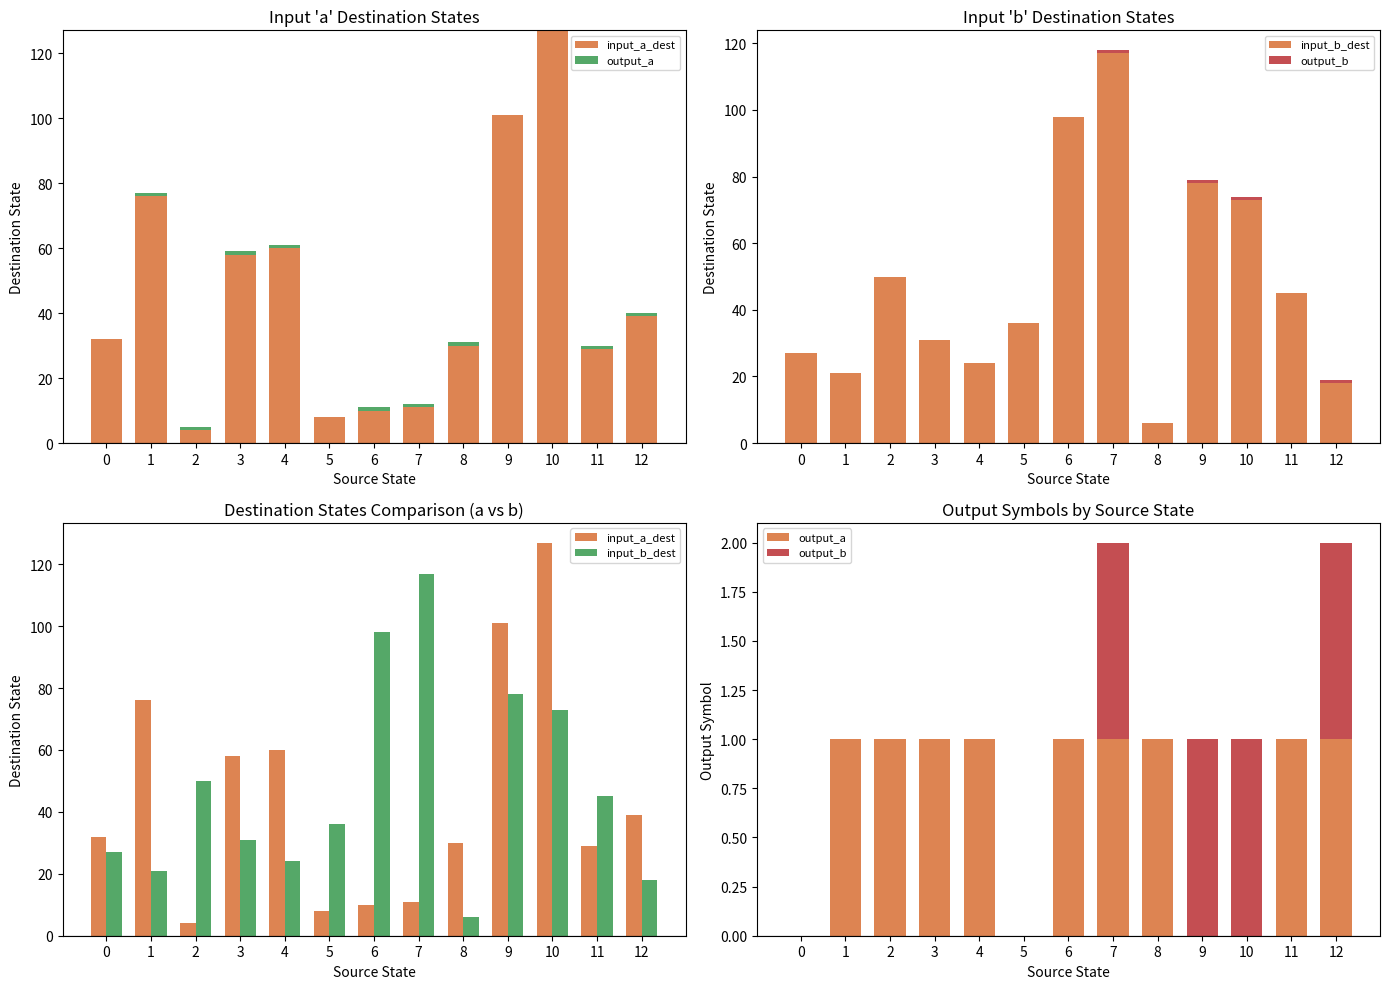

What is the sum of all output_b values?

4